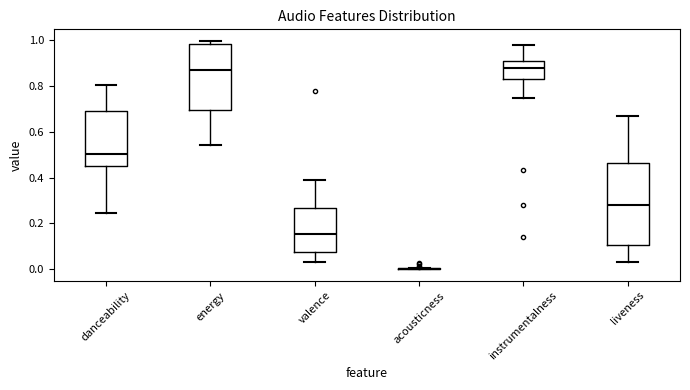

Where does the upper whisker of the box for liveness end on the y-axis? The values are not printed on the chart, so give them approximately, as read against the axis.

0.66